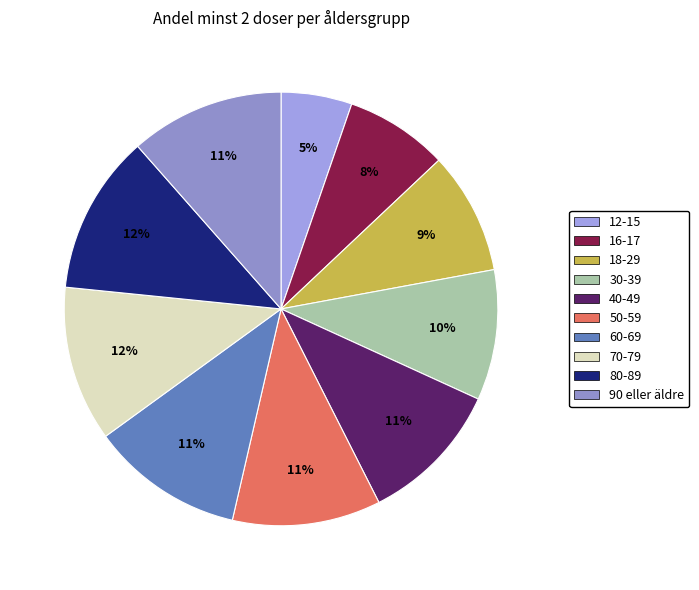

True or false: 40-49 accounts for 1% of the total.

False